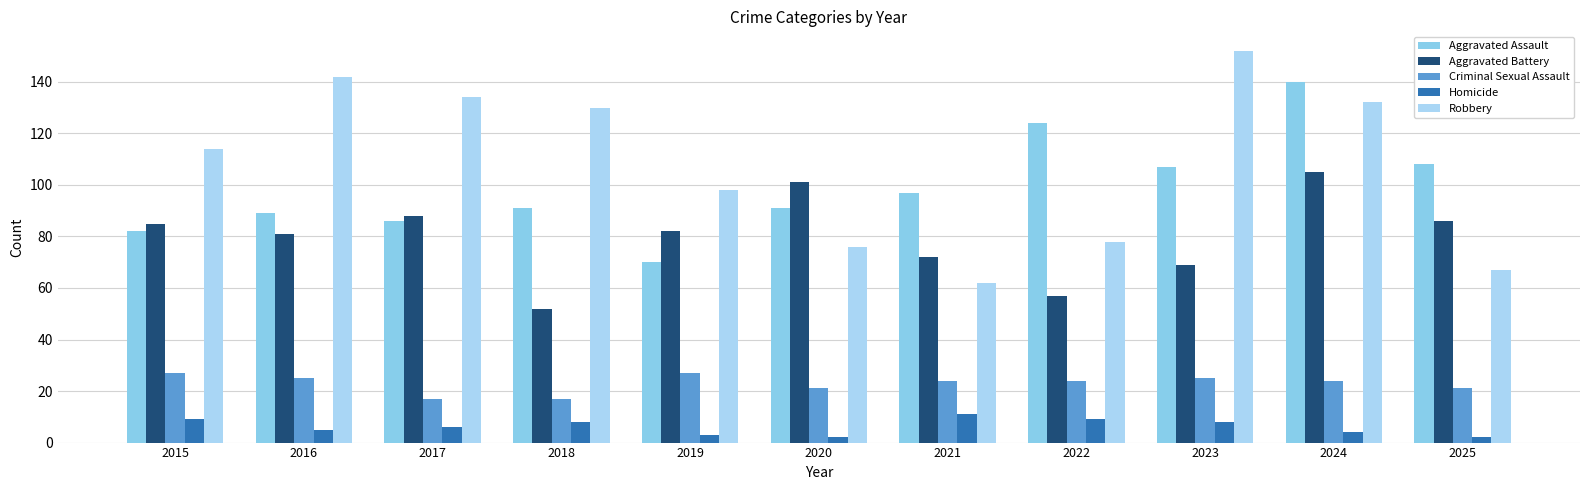

Reading right to left, what are all the values shown in this chart?

Aggravated Assault: 108	140	107	124	97	91	70	91	86	89	82
Aggravated Battery: 86	105	69	57	72	101	82	52	88	81	85
Criminal Sexual Assault: 21	24	25	24	24	21	27	17	17	25	27
Homicide: 2	4	8	9	11	2	3	8	6	5	9
Robbery: 67	132	152	78	62	76	98	130	134	142	114